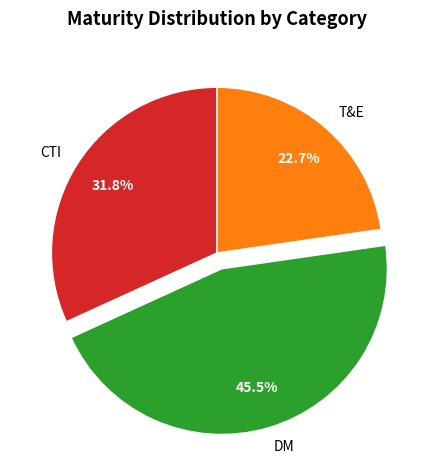

How much of the chart is everything except DM?

54.5%